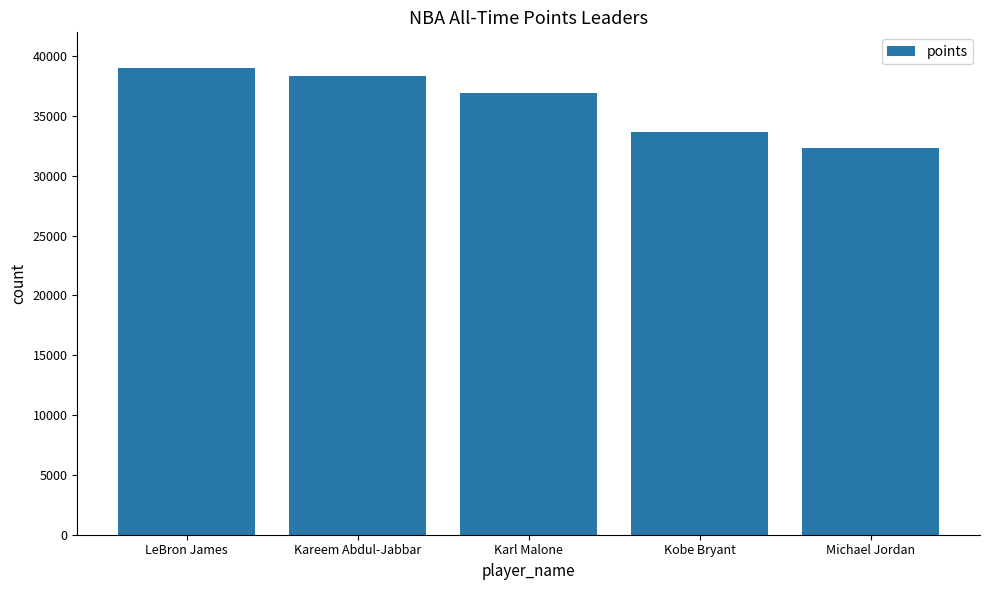

What is the label of the 1st bar from the left?

LeBron James